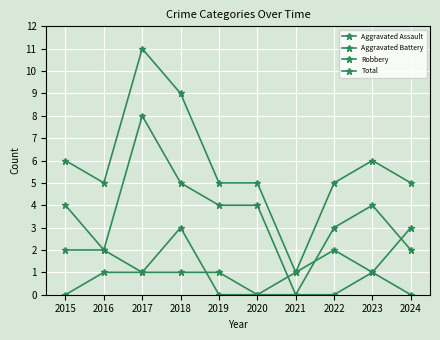

Which series has the largest total across all categories?

Total